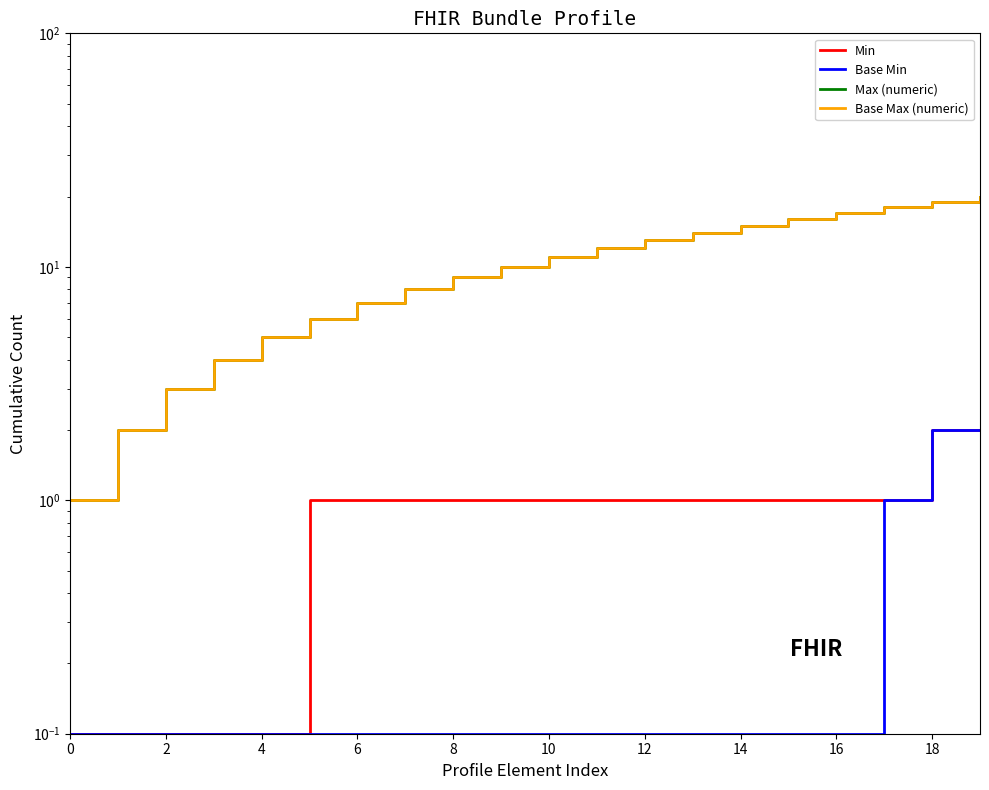

What is the sum of the Base Max (numeric) values at 16 and 2?

19.0